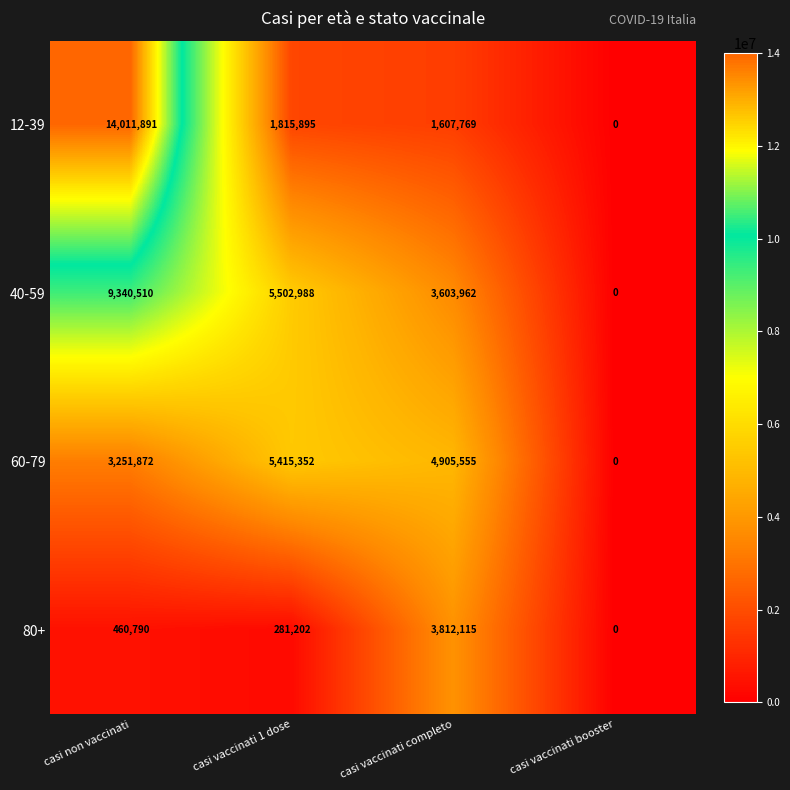

Is it true that 80+ equals 460790 at casi non vaccinati?

True